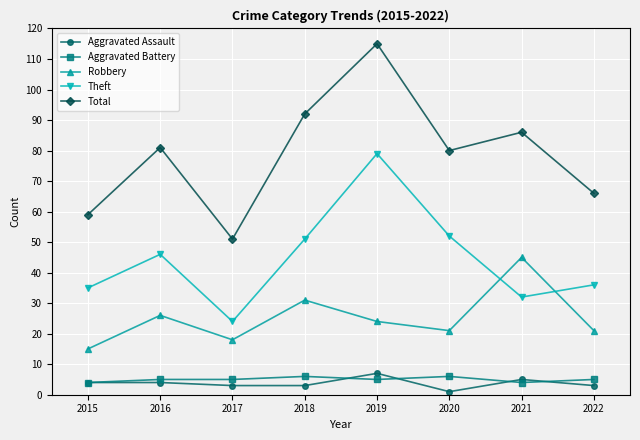

What is the difference between the Aggravated Assault values at 2015 and 2021?

1